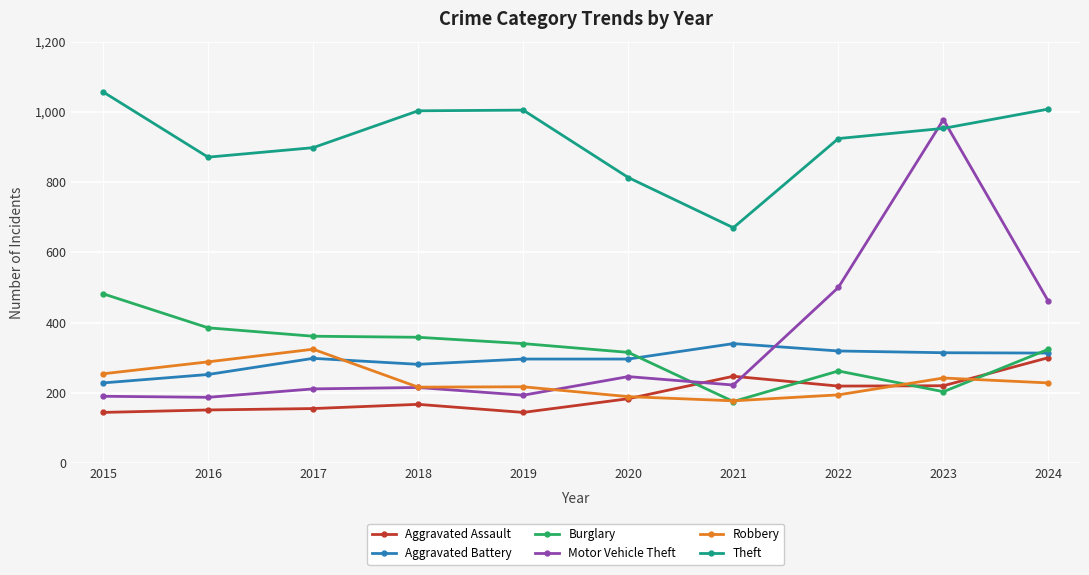

The Theft series shows 813 at 2020. True or false?

True